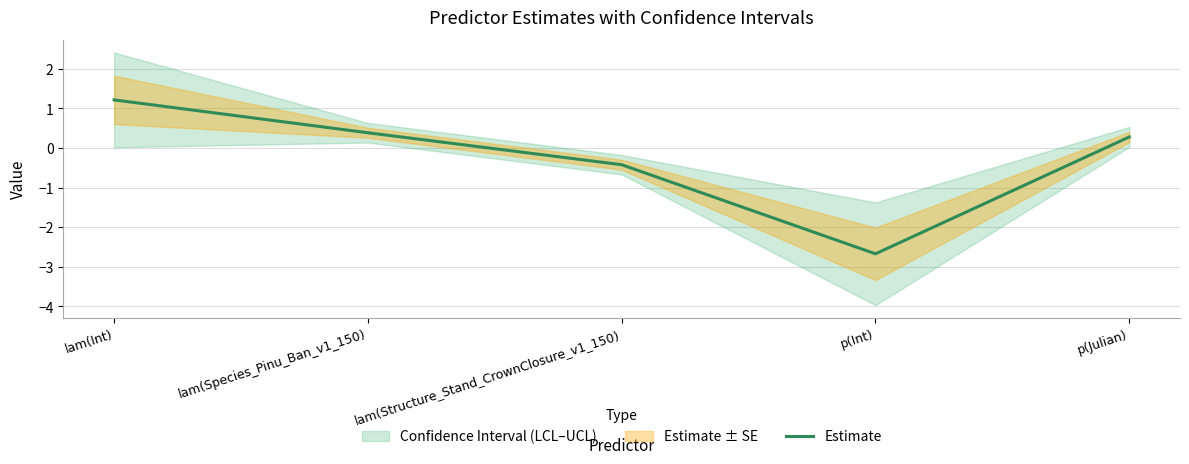

What is the greatest value displayed?

1.2